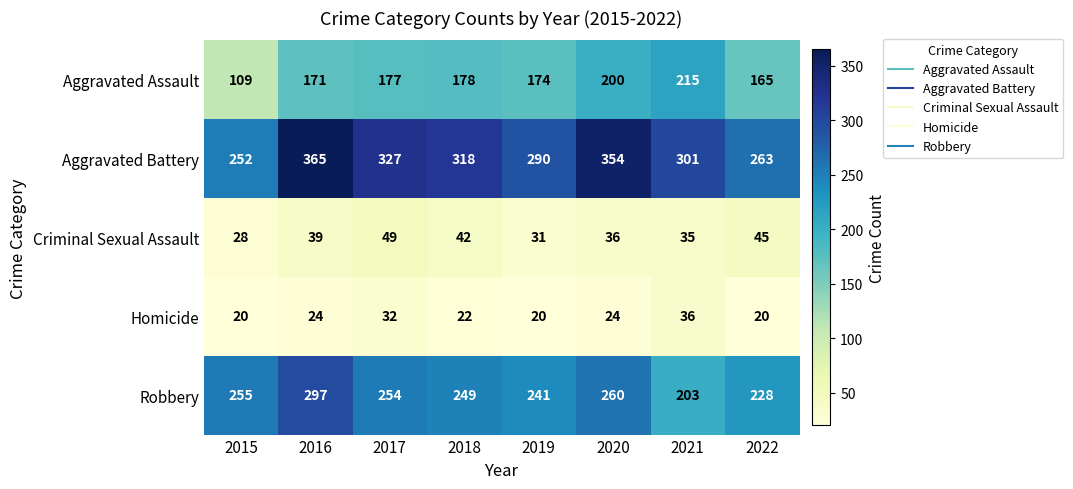

True or false: Aggravated Assault has a value of 177 at 2017.

True